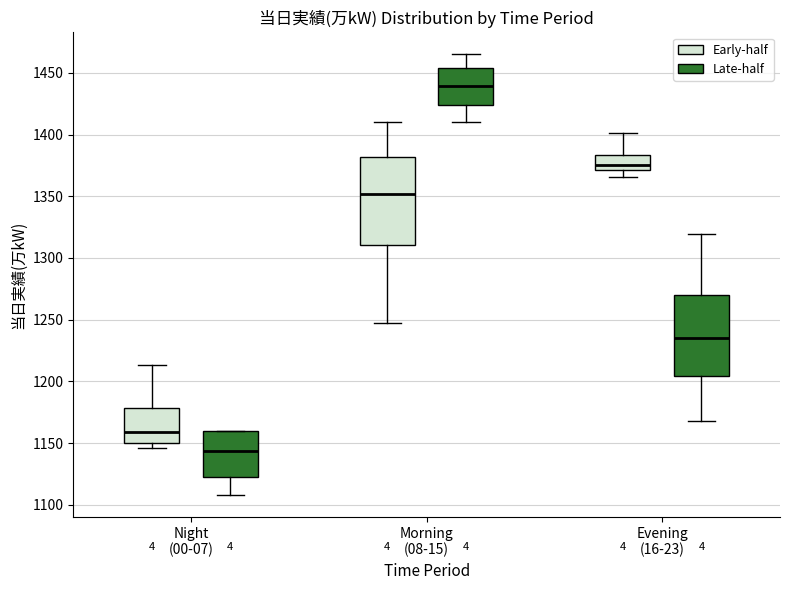

Which box's median line is the highest?

Morning (08-15) (Late-half)